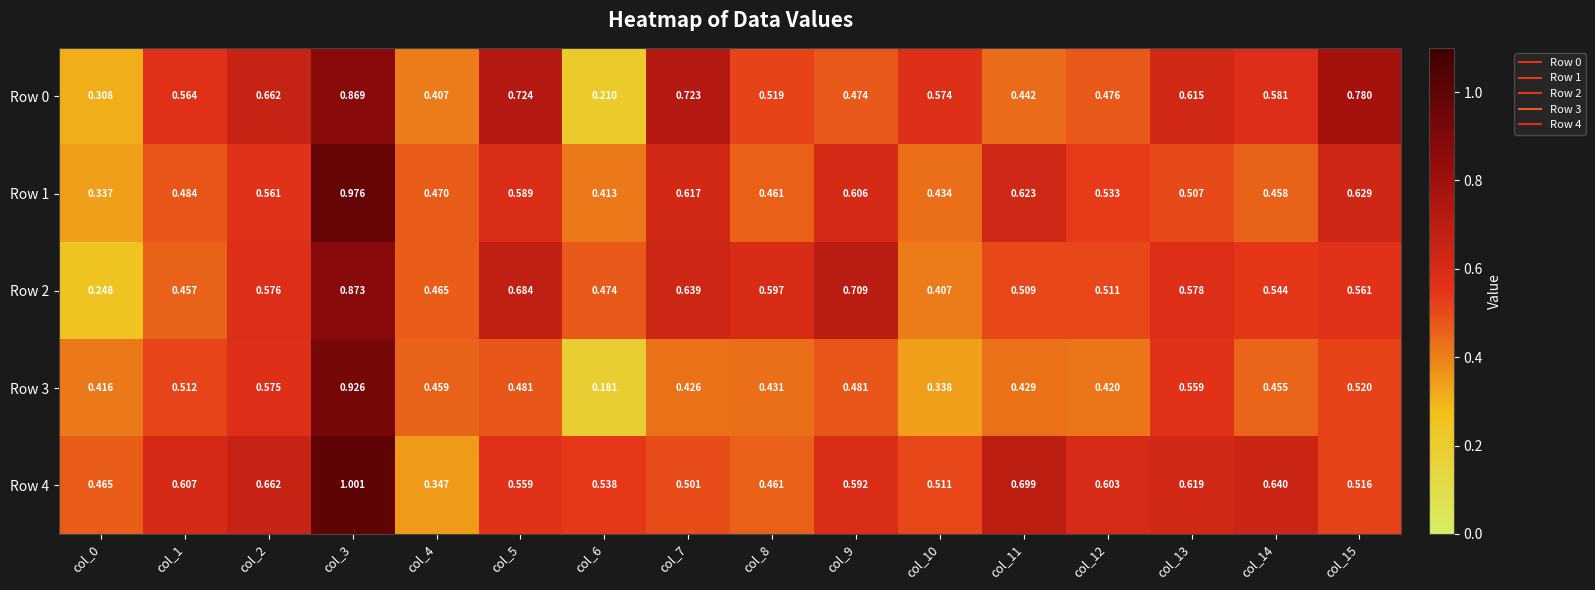

Is the value of Row 1 at col_15 greater than the value of Row 2 at col_12?

Yes